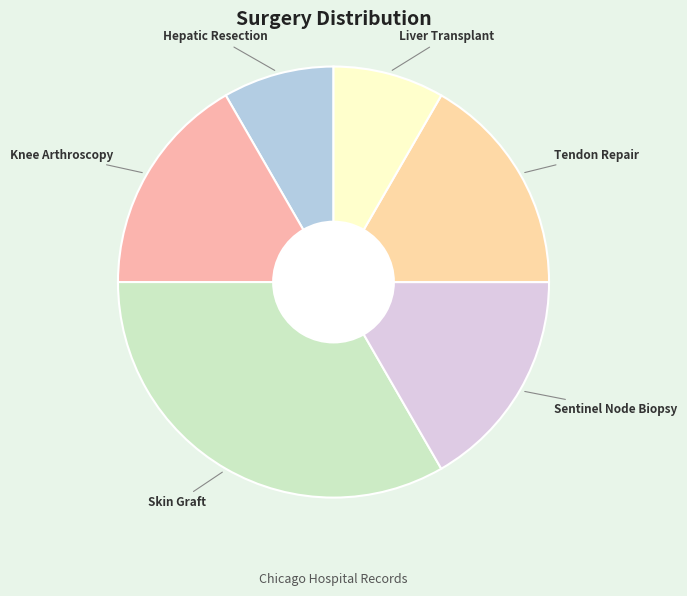

True or false: Knee Arthroscopy accounts for 17% of the total.

True